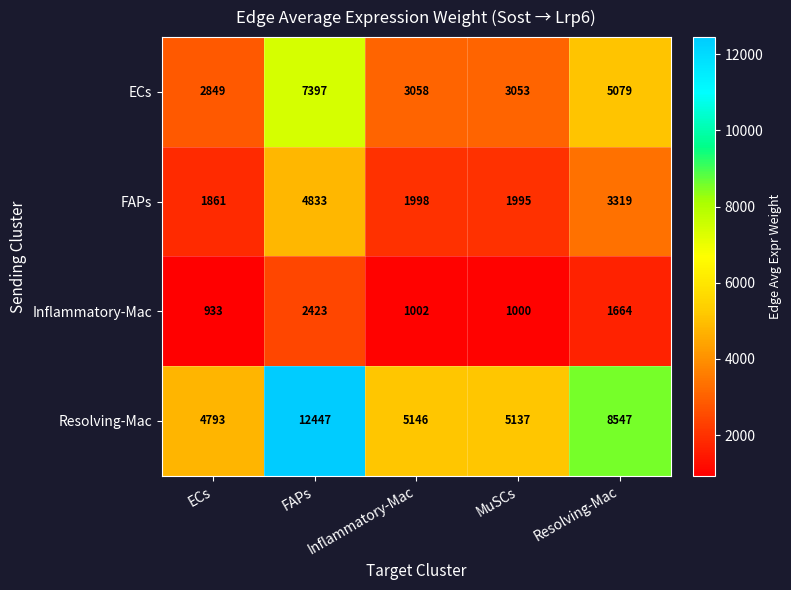

List the series in order of their overall mean, lowest first.

Inflammatory-Mac, FAPs, ECs, Resolving-Mac